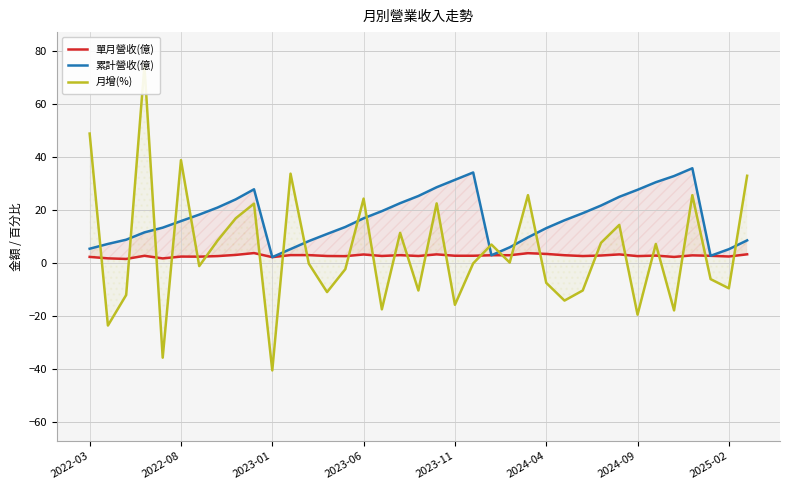

What is the greatest value displayed?

74.4